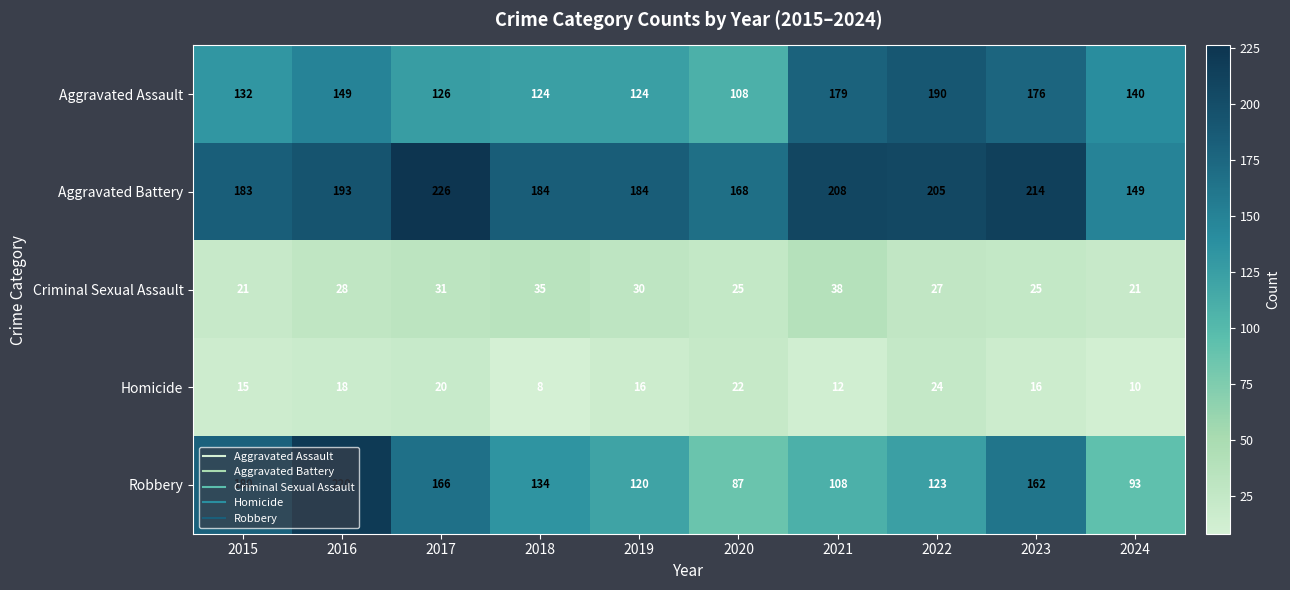

Which series has the widest spread of values?

Robbery